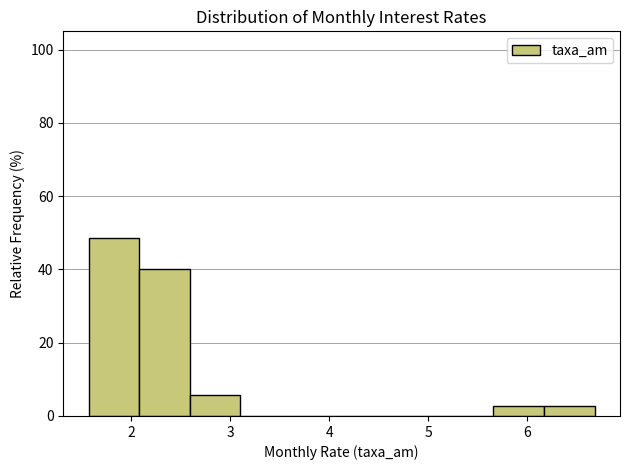

Which range on the x-axis has the tallest bar?

1.6 to 2.1